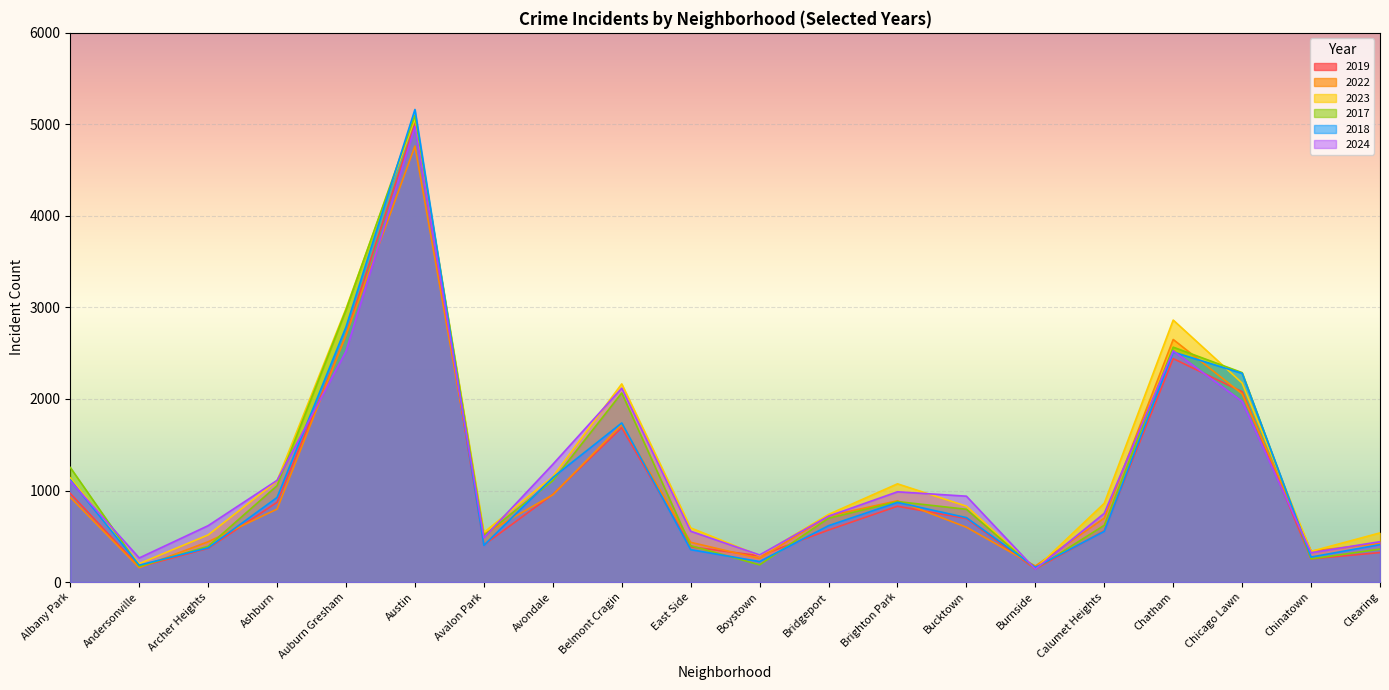

At Andersonville, list the series in order from largest to smallest.

2024, 2023, 2018, 2017, 2019, 2022